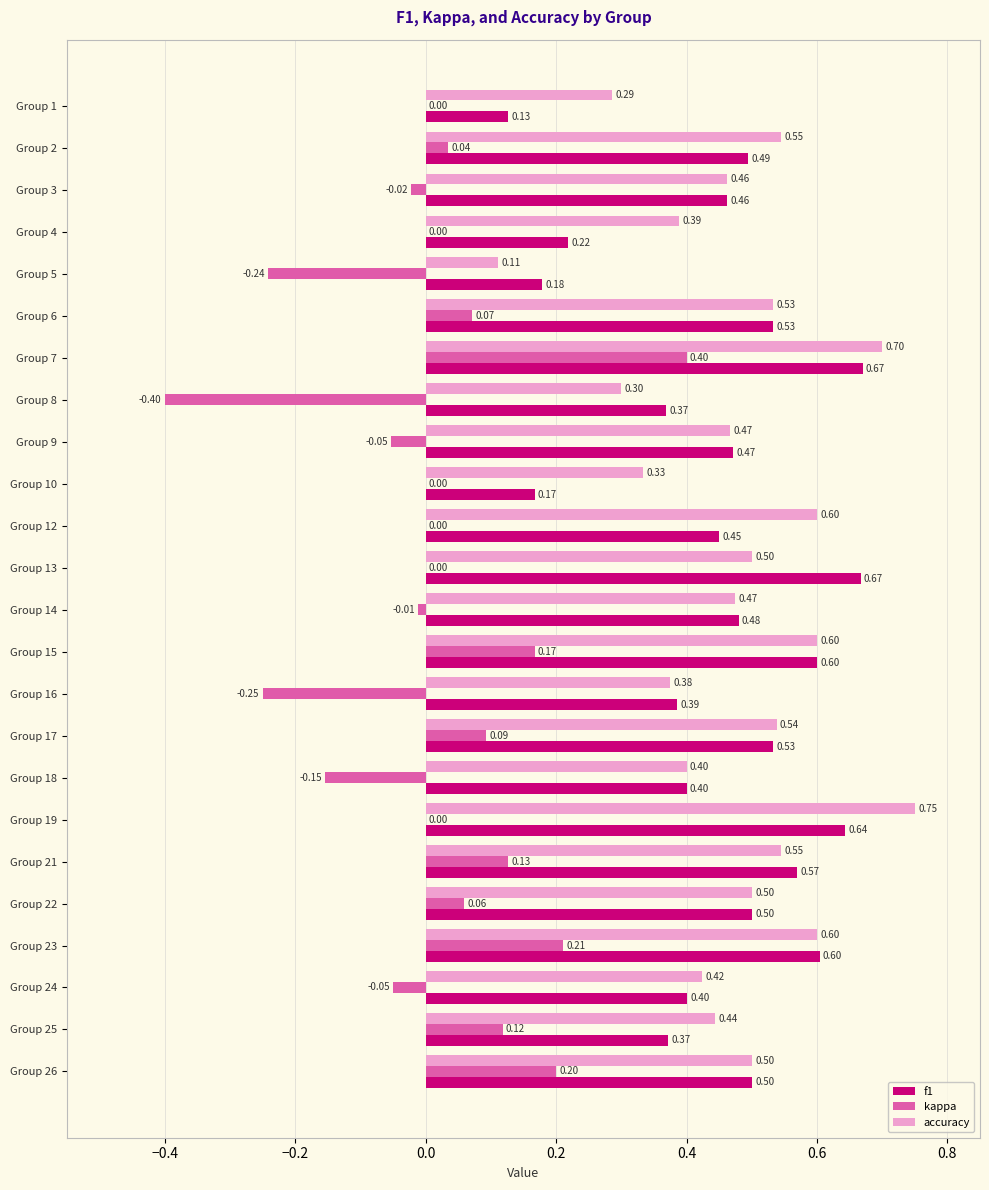

Between Group 3 and Group 25, which series saw the biggest shift?

kappa